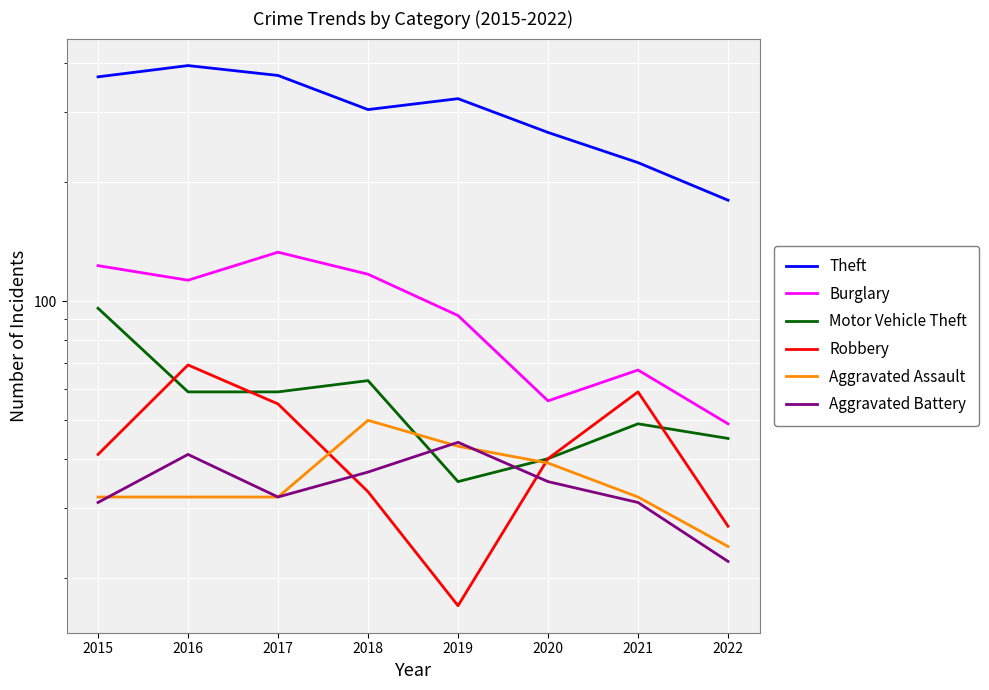

Between 2015 and 2017, which series saw the biggest shift?

Motor Vehicle Theft